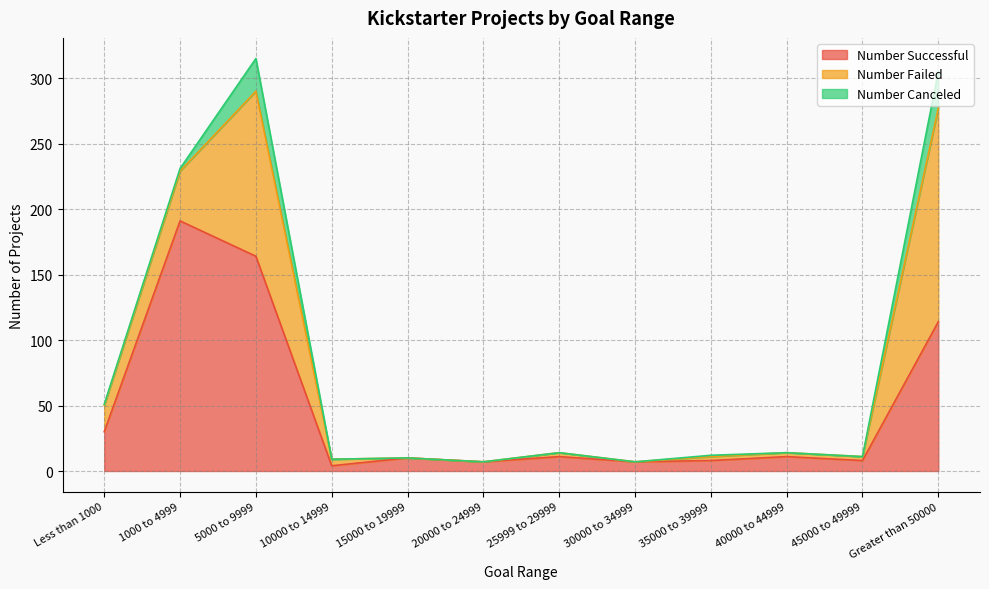

At which label does Number Canceled reach its peak?

Greater than 50000